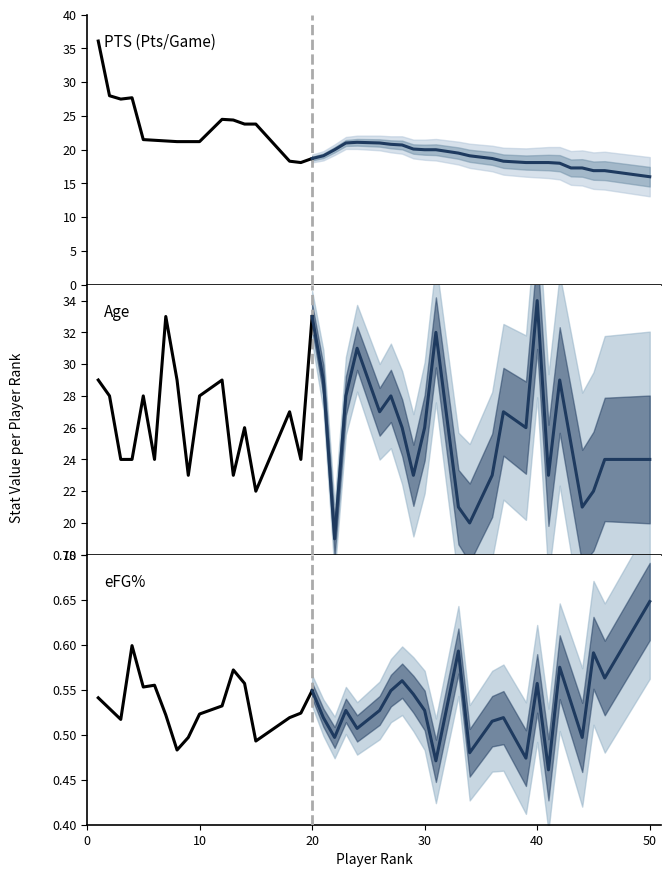

What are all the series names shown in the legend?

PTS (Pts/Game), Age, eFG%